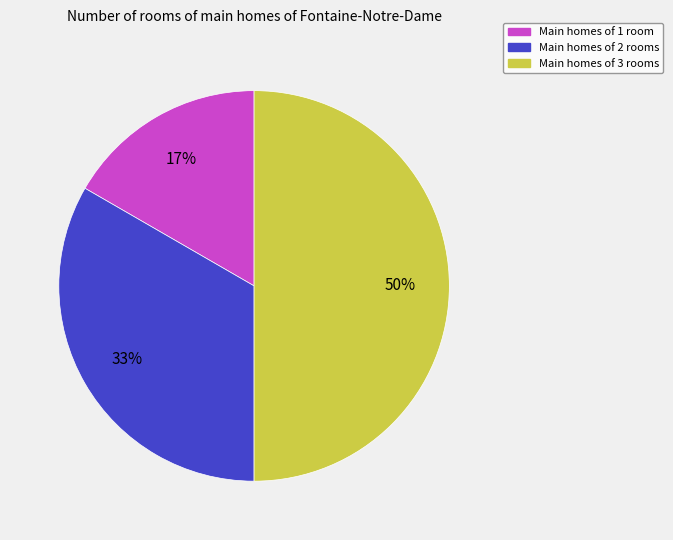

To the nearest percent, what is the average slice percentage?

33%